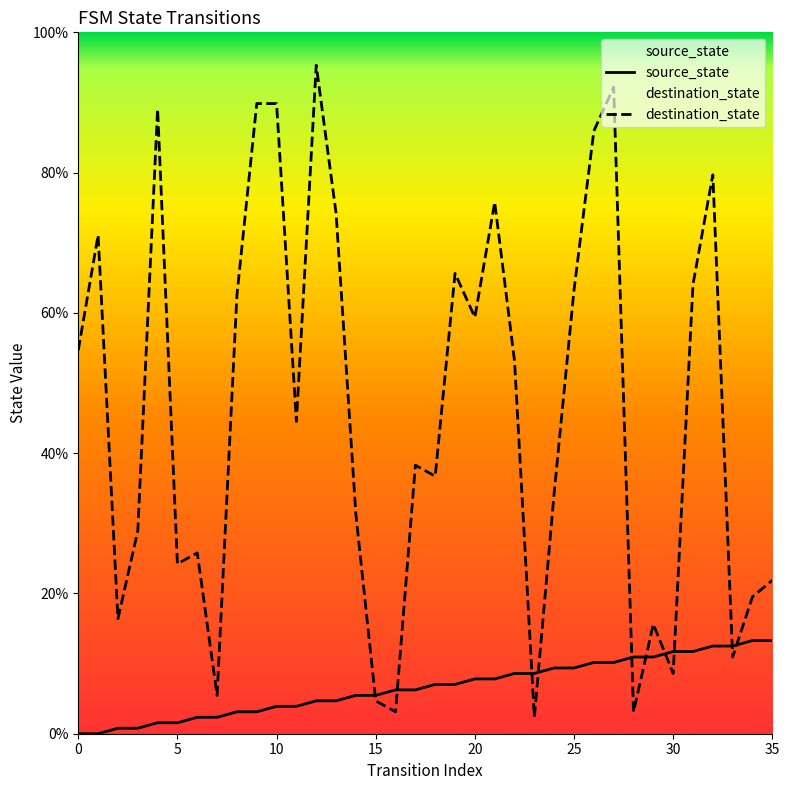

What are all the series names shown in the legend?

source_state, destination_state